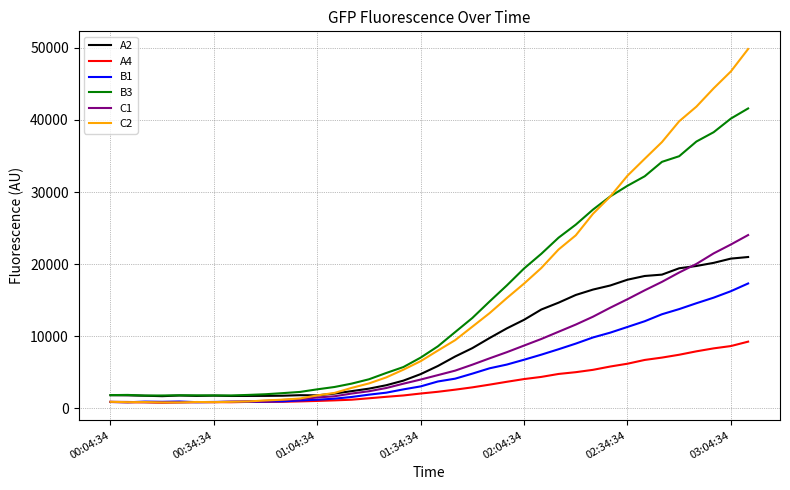

What is the difference between the maximum and second lowest values in the C2 series?

49010